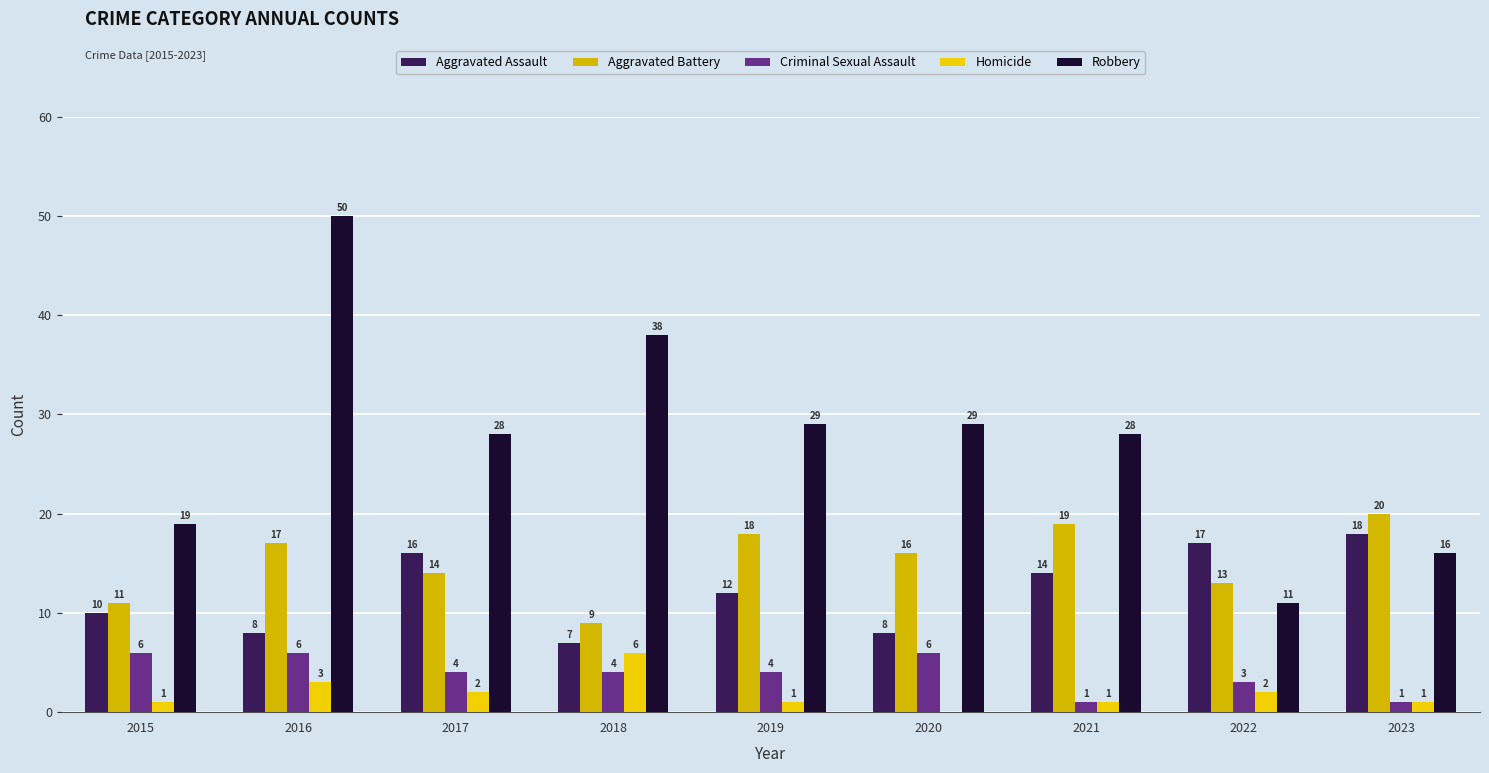

What is the average value of the Robbery series?

28